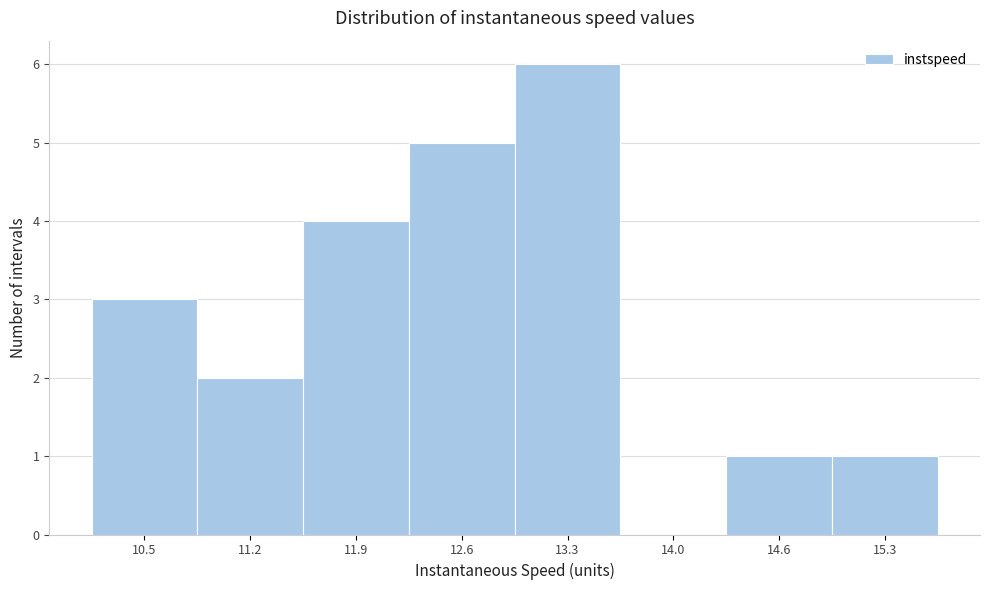

Reading left to right, list all the values displayed in this chart.

10.5=3	11.2=2	11.9=4	12.6=5	13.3=6	14.0=0	14.6=1	15.3=1